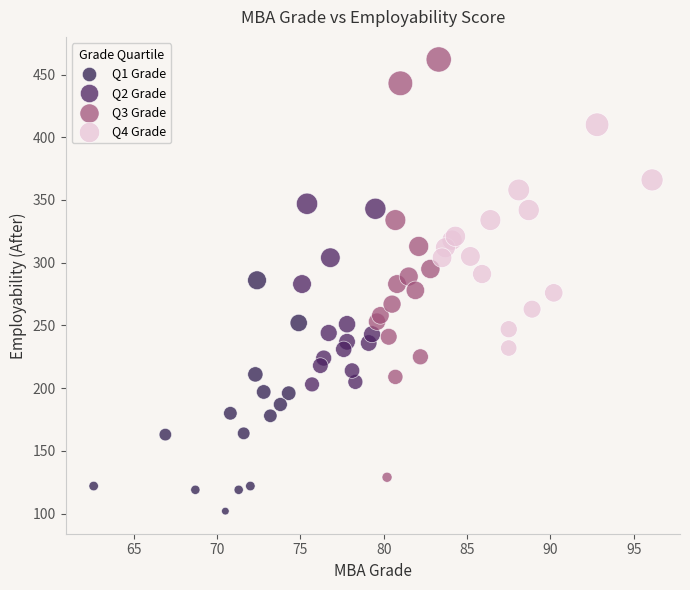

Which series contains the lowest Y value?

Q1 Grade